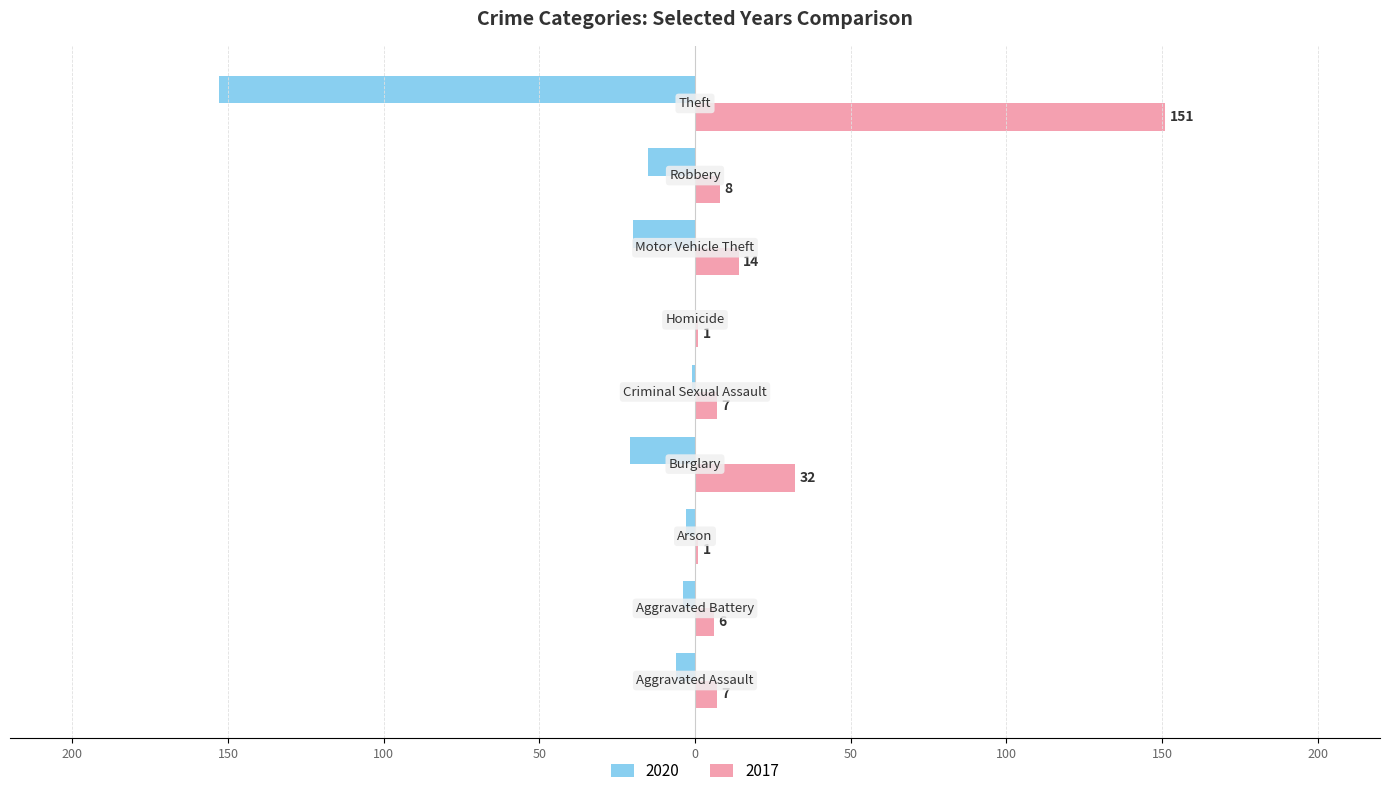

What are all the series names shown in the legend?

2020, 2017